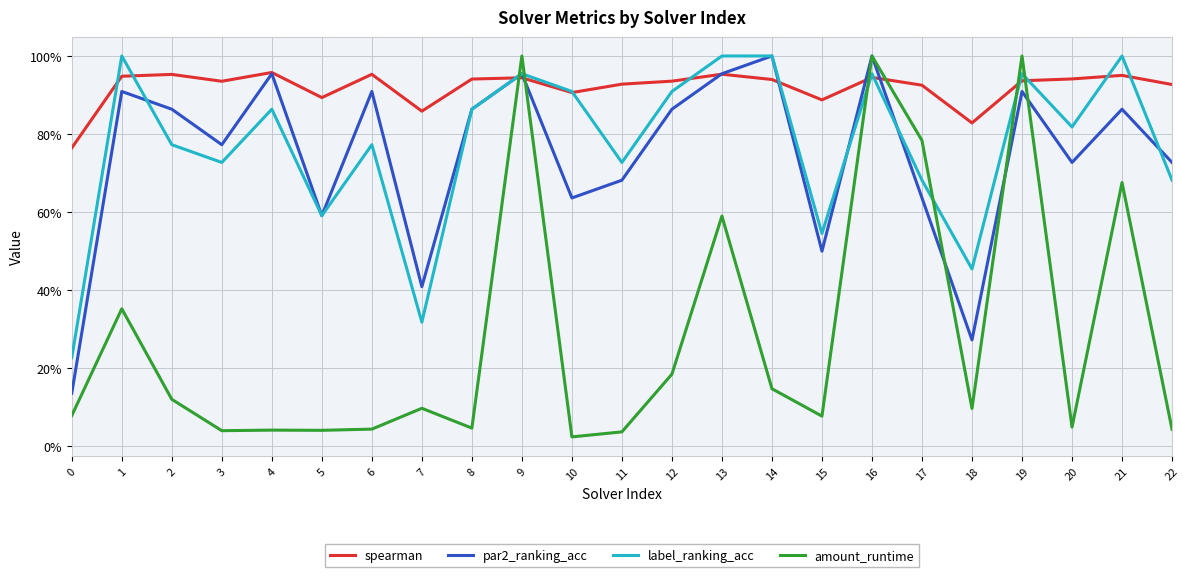

Between 7 and 3, which is larger?

3